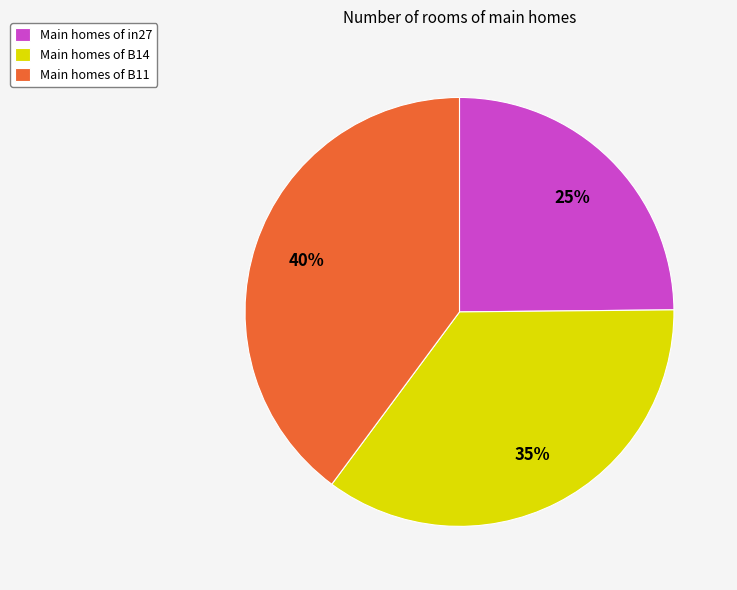

Is it true that Main homes of B11 is 33% of the pie?

False